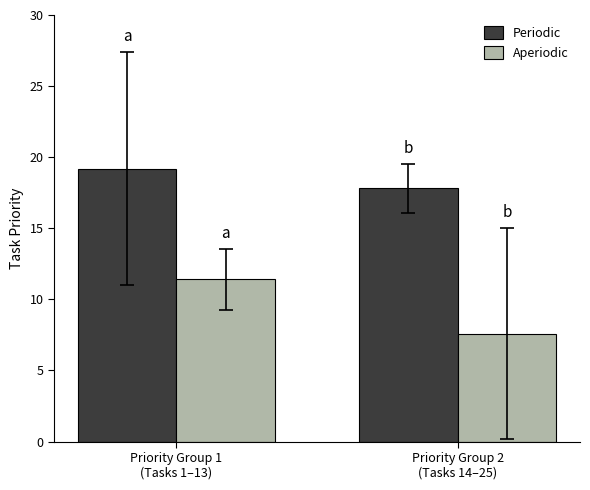

How many values in the Periodic series are below 19?

1